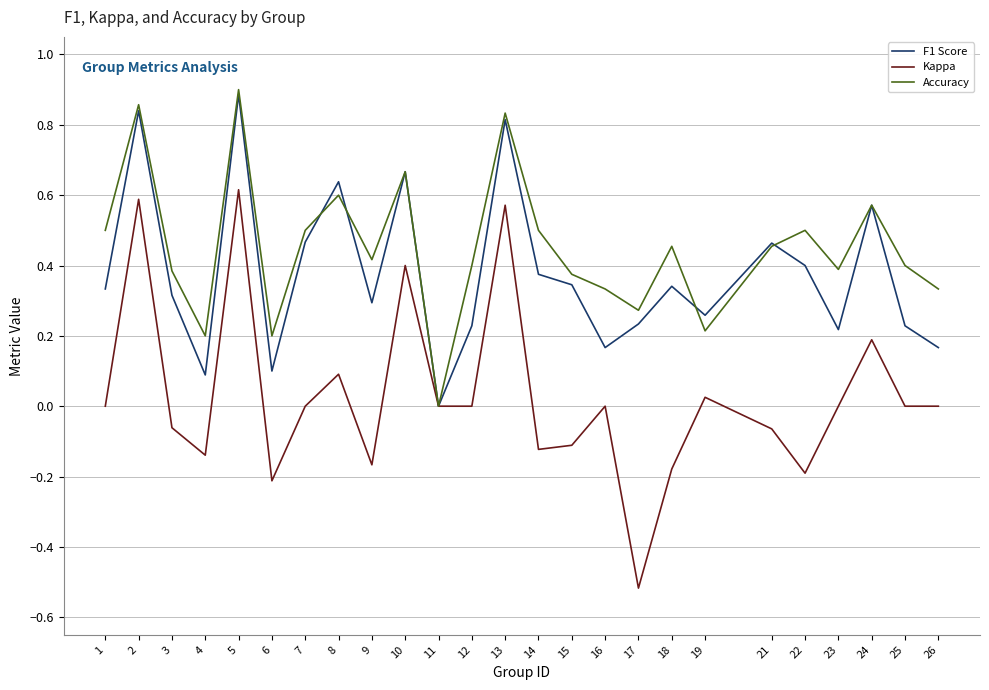

At which label does F1 Score reach its peak?

5